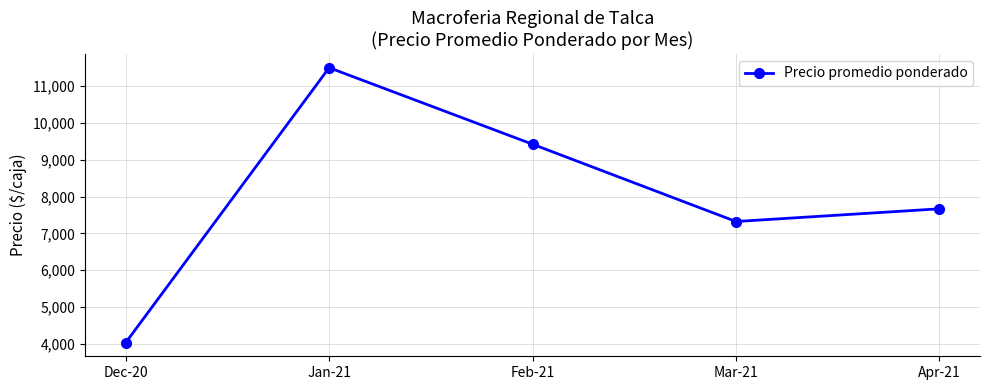

How many interior local peaks (higher than both neighbors) does the data have?

1